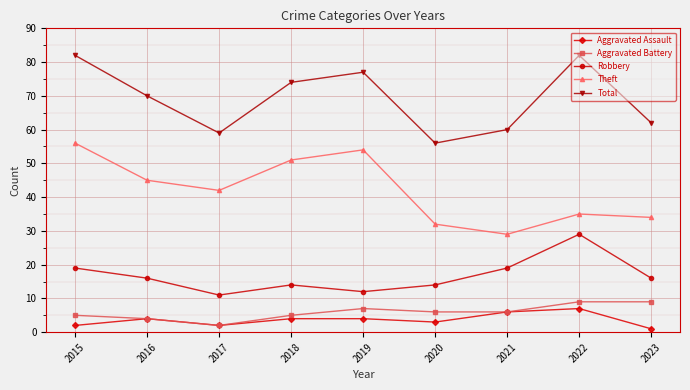

Which series has the largest total across all categories?

Total